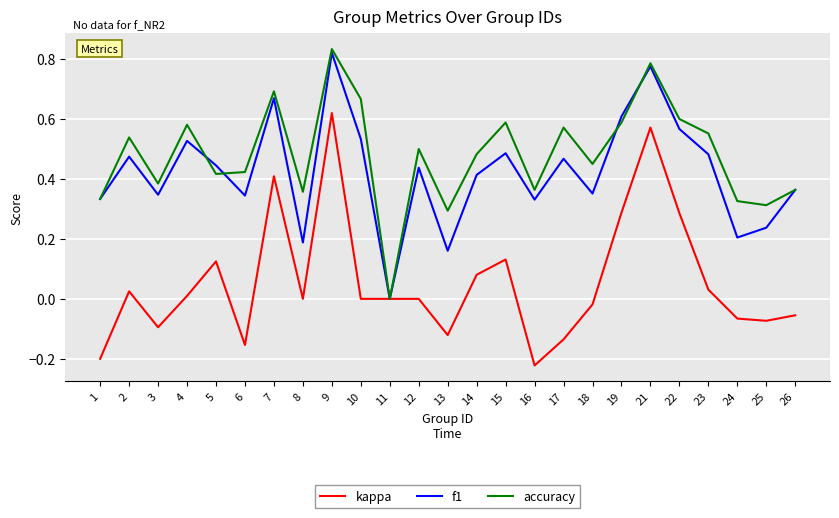

The value of kappa at 3 is -0.1. True or false?

True